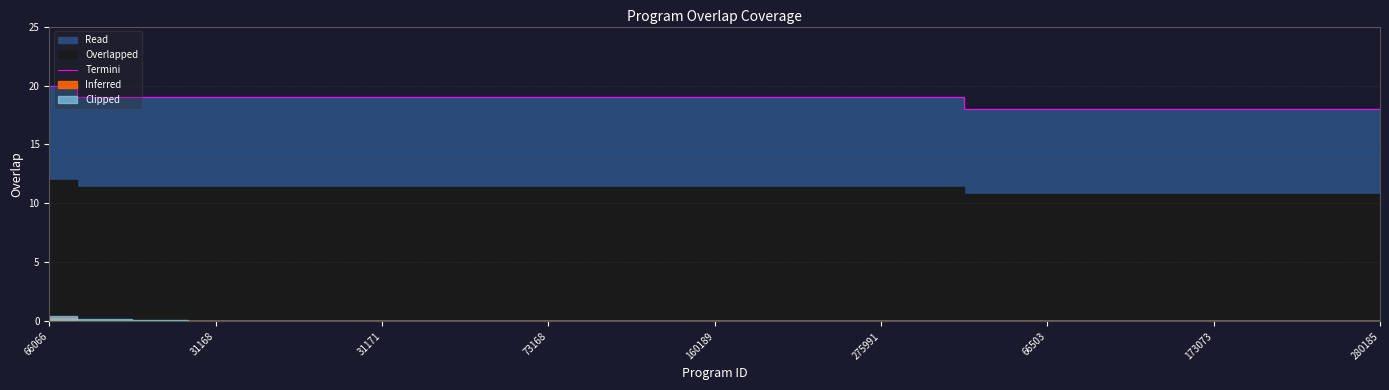

The value at 17 is 18. True or false?

True